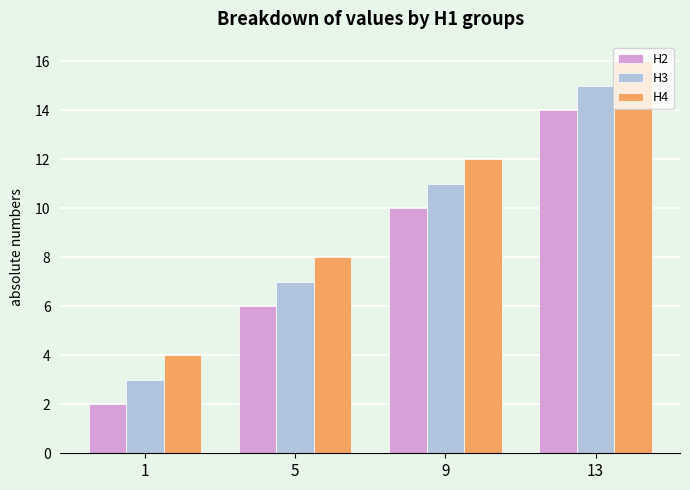

What is the lowest value of the H3 series?

3